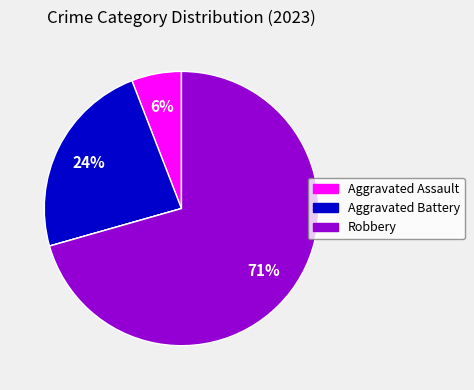

To the nearest percent, what is the average slice percentage?

20%